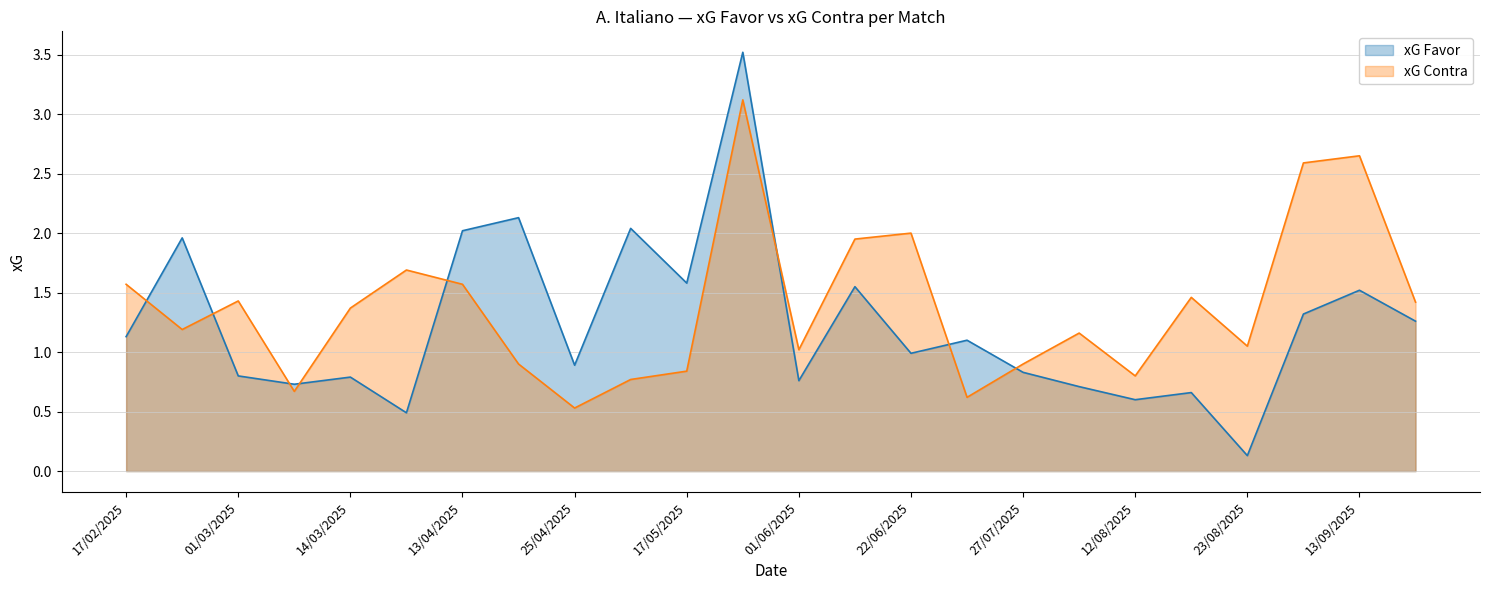

In xG Favor, how many points are higher than both neighbors (excluding endpoints)?

9